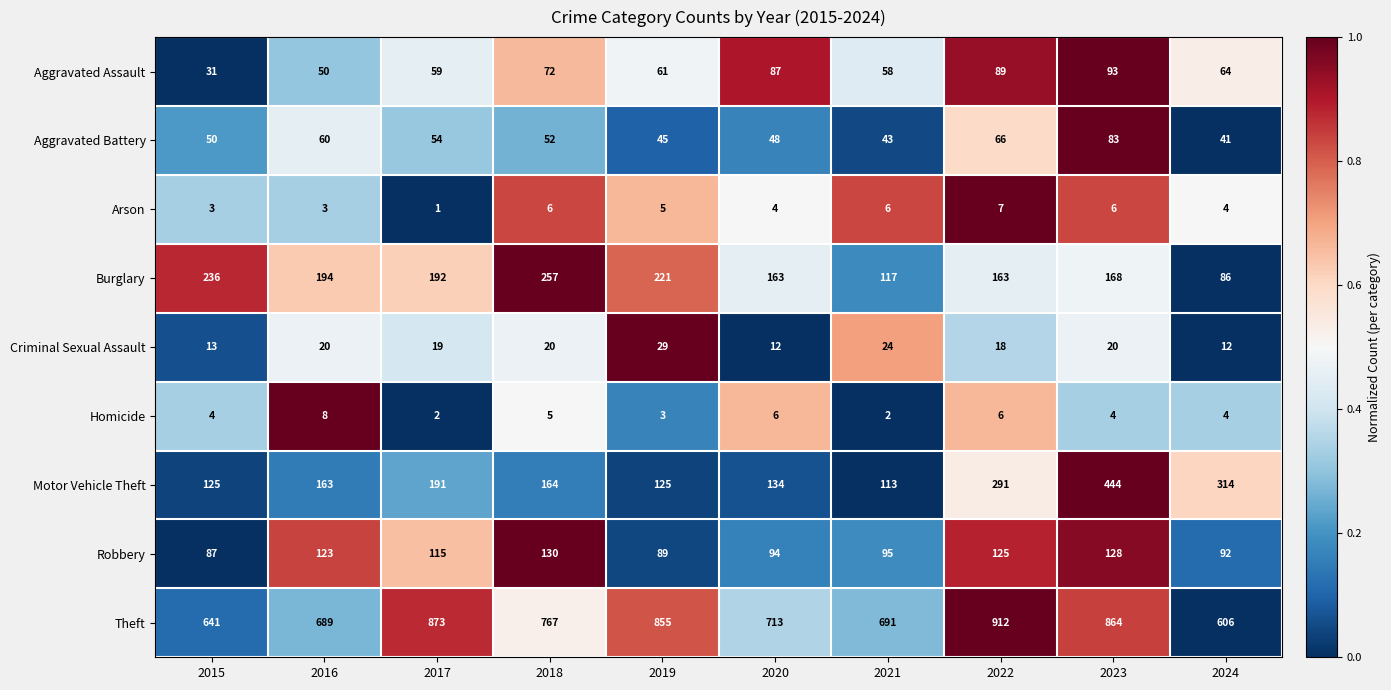

What is the difference between the Homicide values at 2020 and 2017?

4